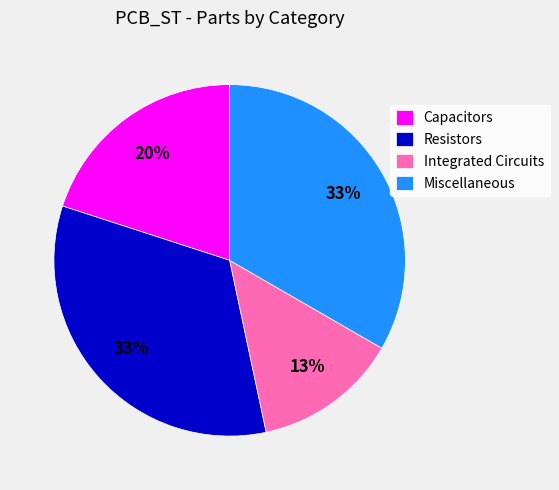

Do Resistors and Capacitors together represent more than half of the pie?

Yes